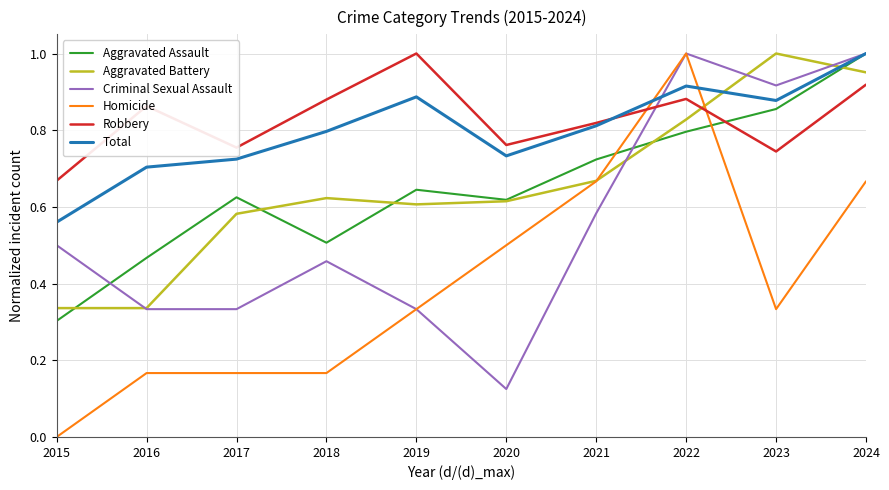

At 2017, list the series in order from smallest to largest.

Homicide, Criminal Sexual Assault, Aggravated Battery, Aggravated Assault, Total, Robbery